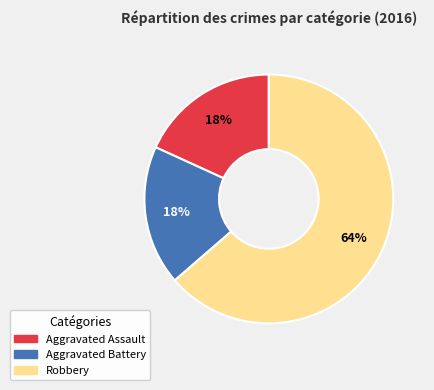

To the nearest percent, what percentage of the pie is Aggravated Battery?

18%